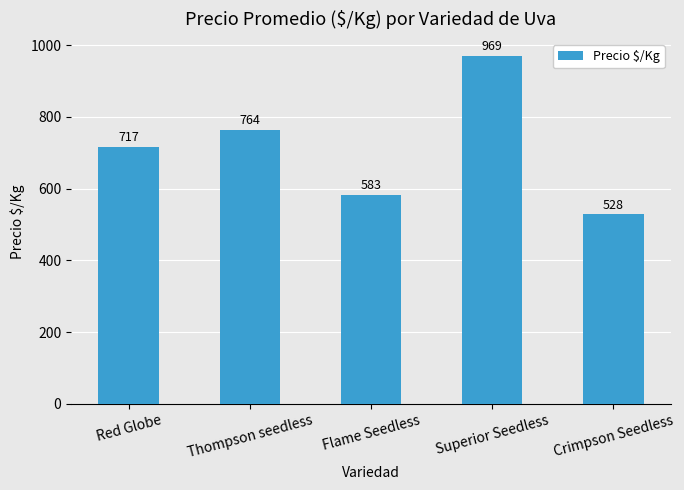

Reading left to right, what are all the values shown in this chart?

Red Globe=717	Thompson seedless=764	Flame Seedless=583	Superior Seedless=969	Crimpson Seedless=528